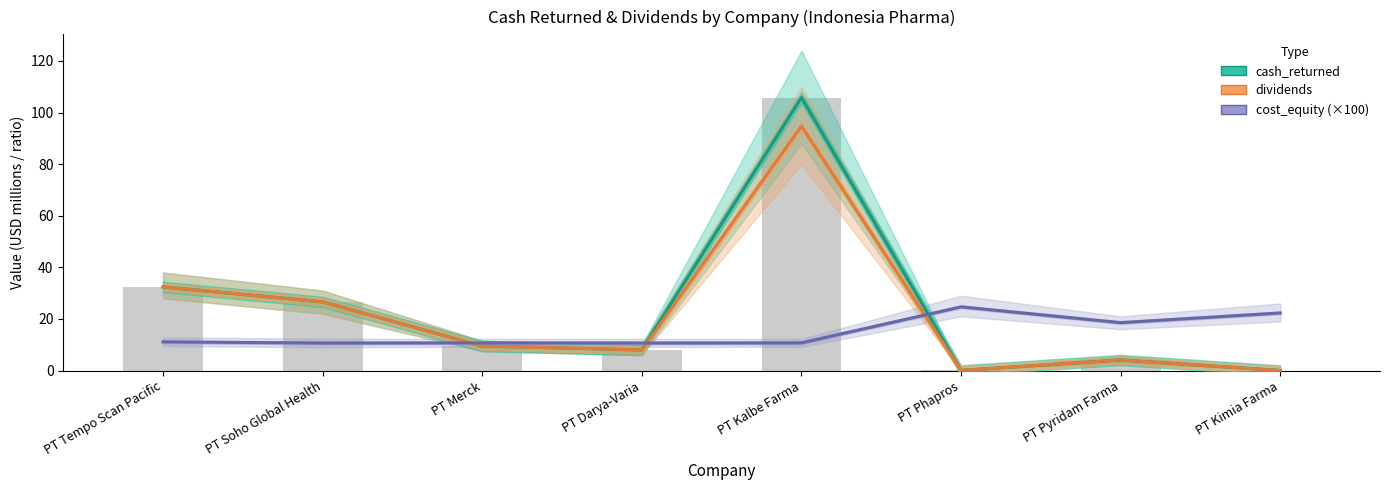

List the series in order of their overall mean, highest first.

cash_returned, dividends, cost_equity (×100)